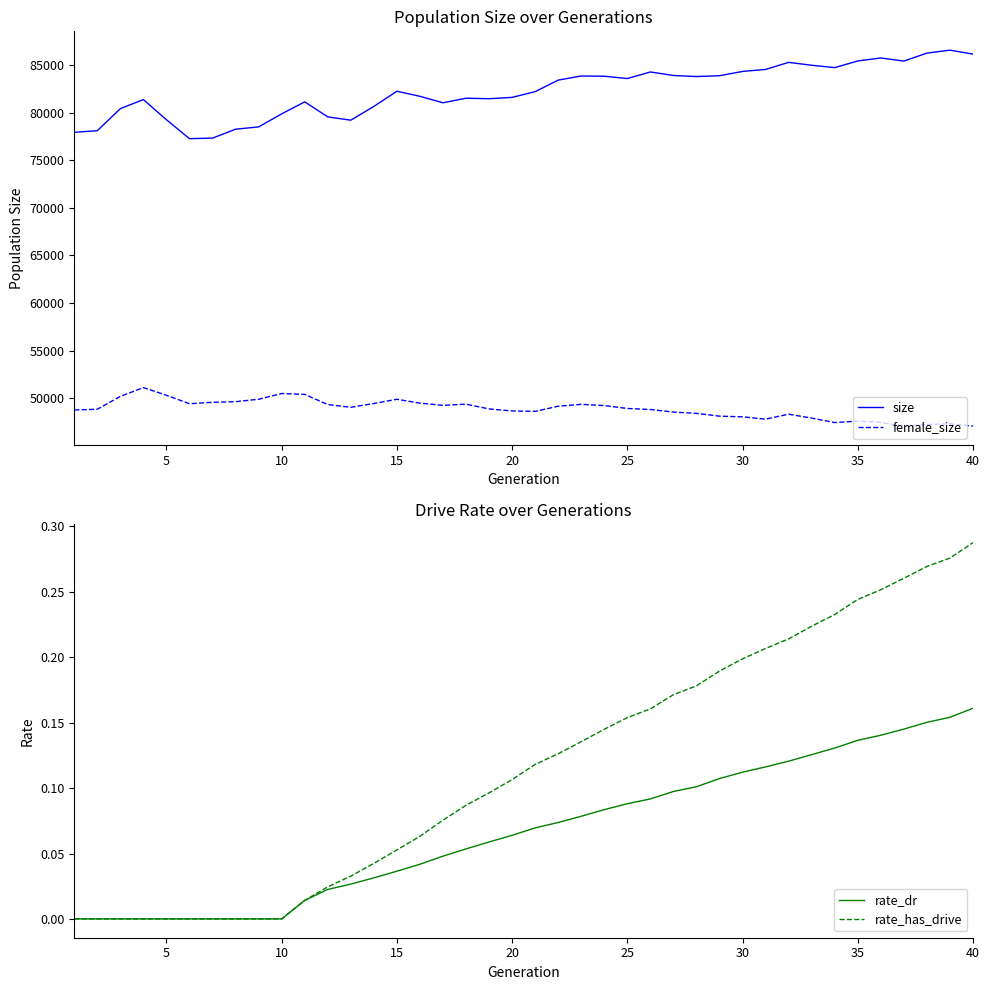

True or false: size and female_size intersect in this chart.

False